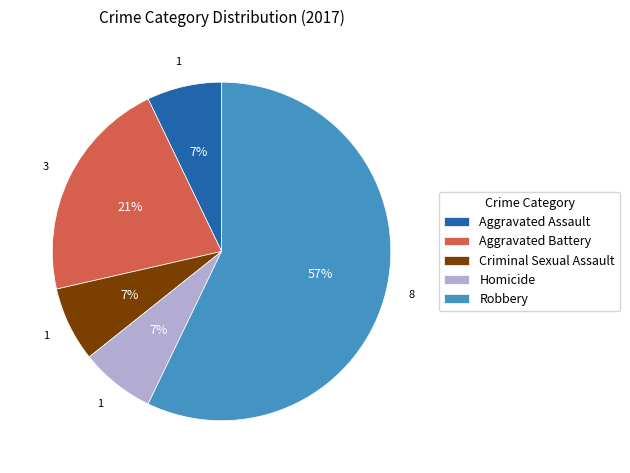

Is the sum of Aggravated Assault and Robbery greater than half?

Yes